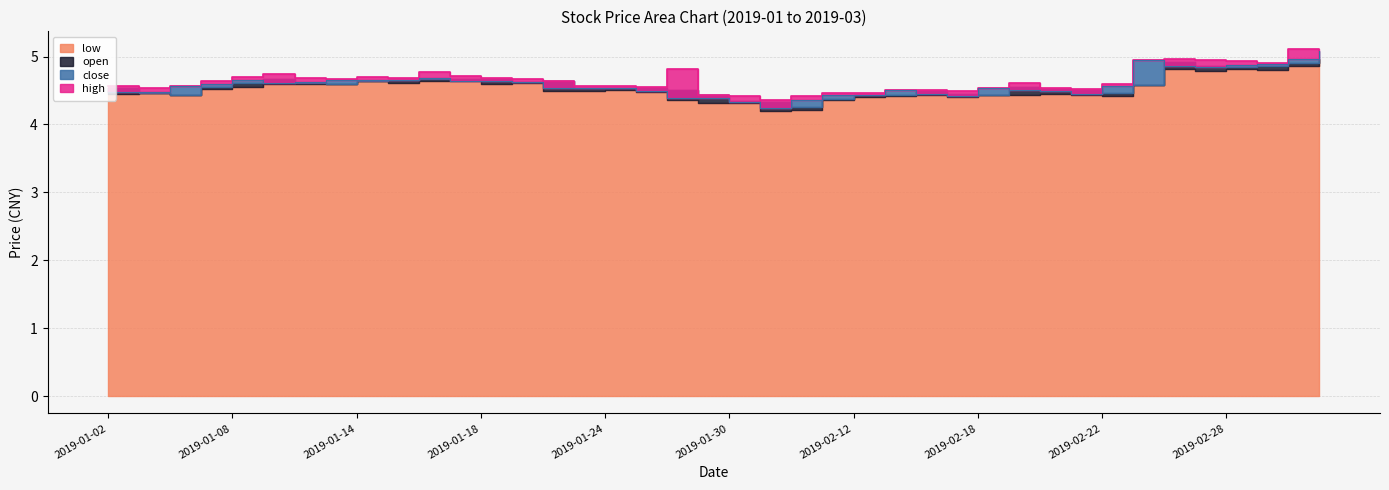

What is the label of the 9th point from the right?

2019-02-21